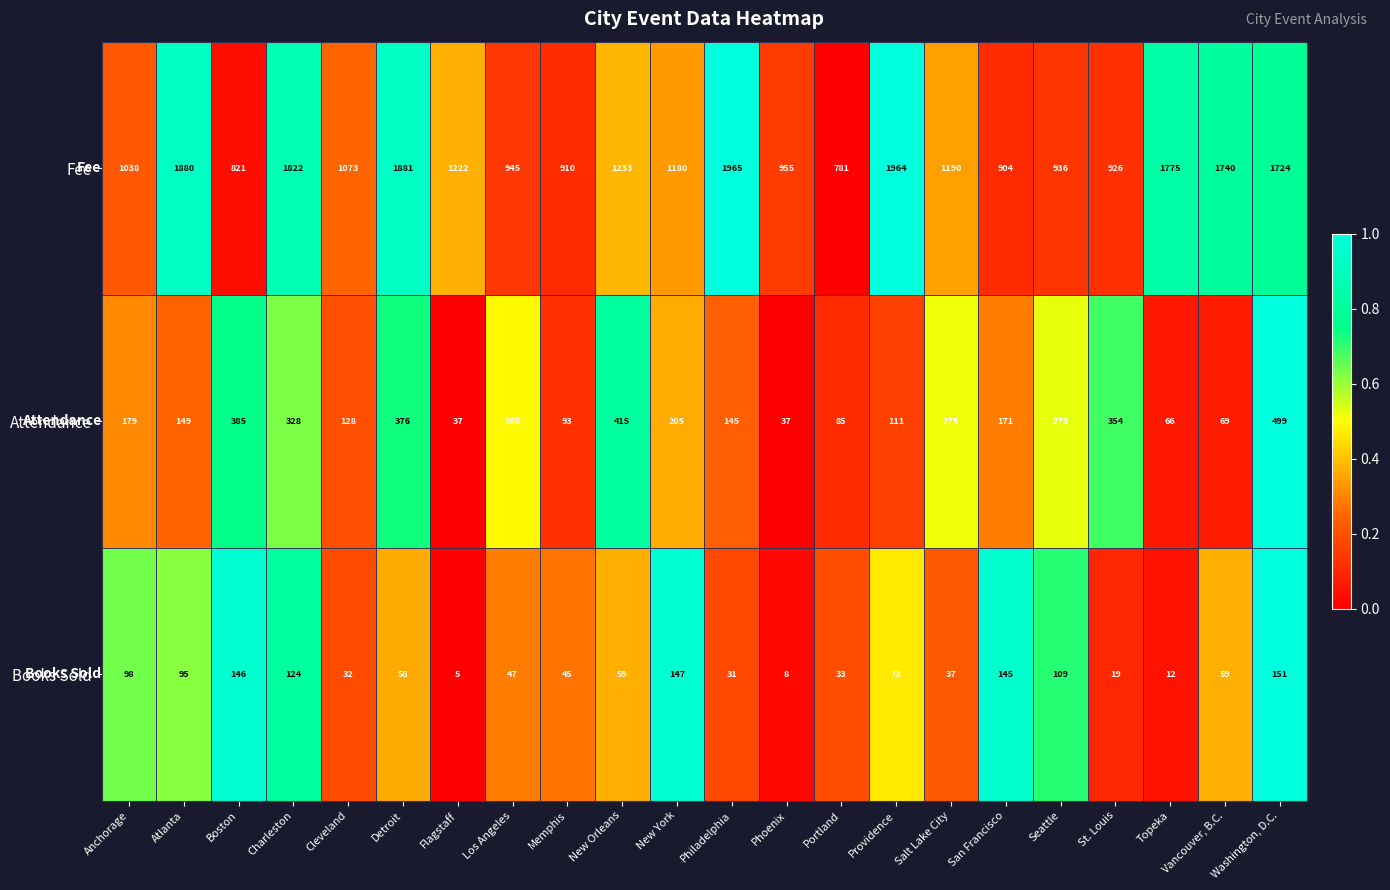

Is it true that Attendance equals 37 at Flagstaff?

True